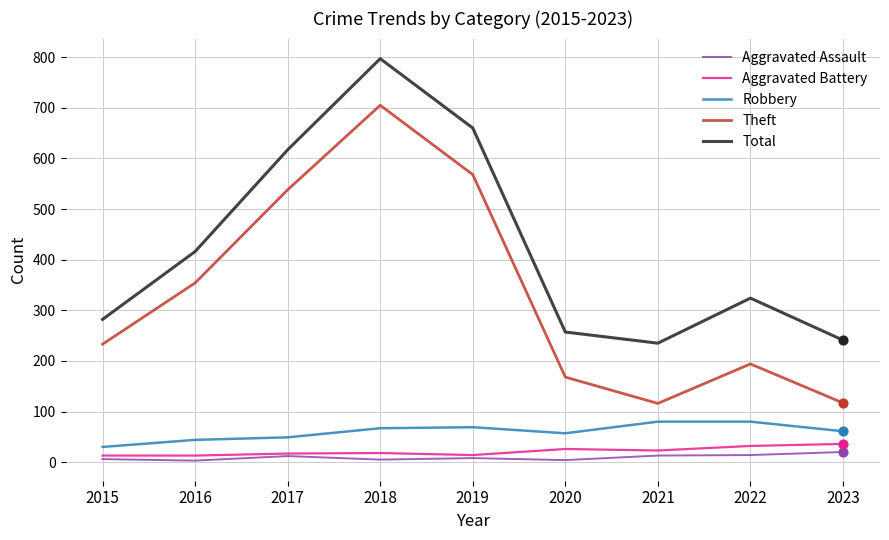

What is the spread (max minus min) of values at 2023?

221